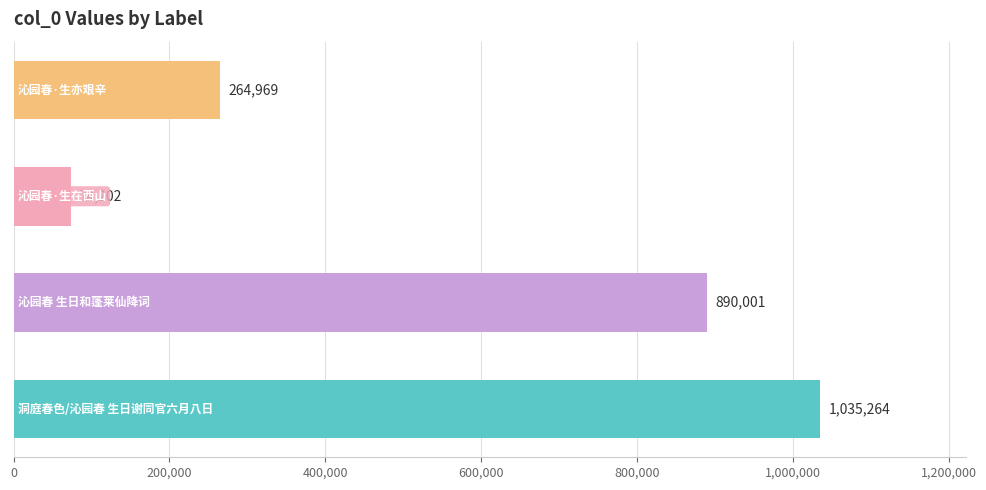

What is the greatest value displayed?

1035264